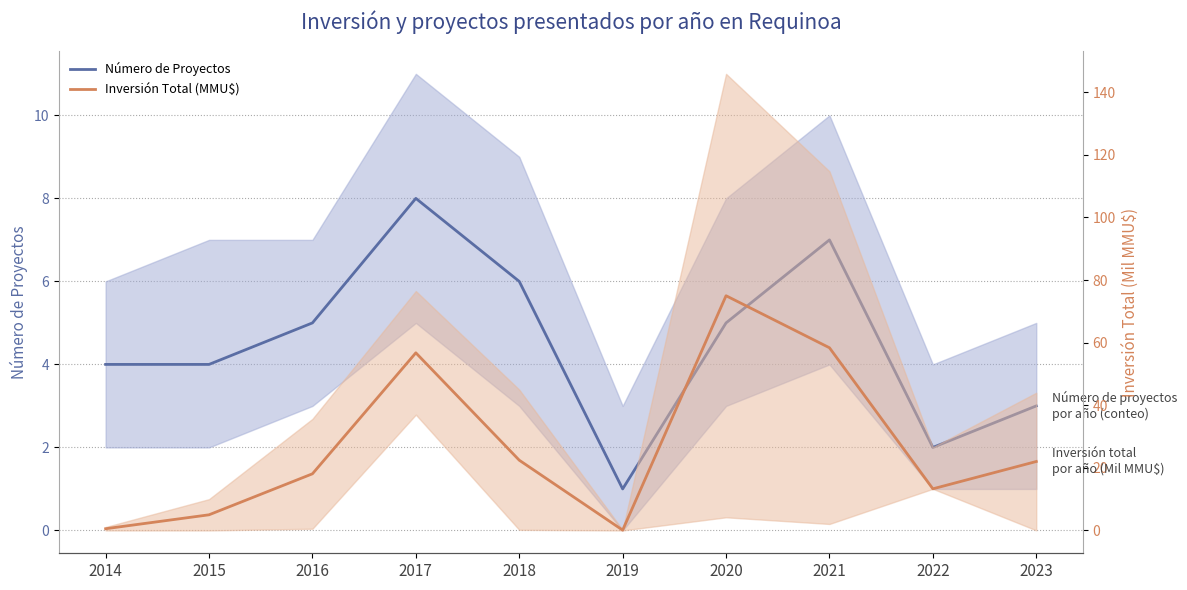

Rank the series at 2015 from lowest to highest value.

Número de Proyectos, Inversión Total (MMU$)